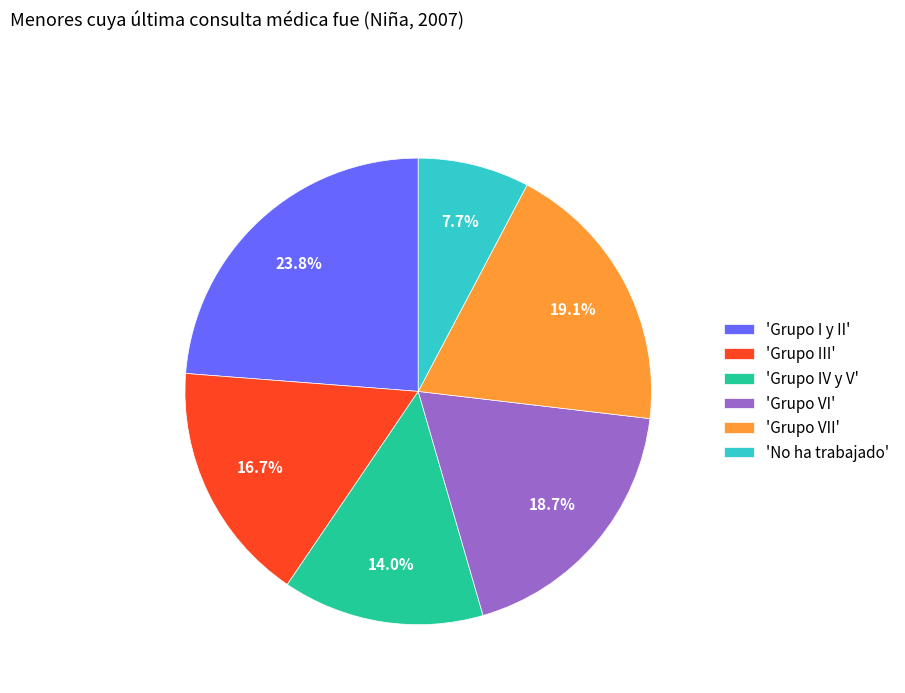

What percentage is NOT represented by 'Grupo IV y V'?

86.0%